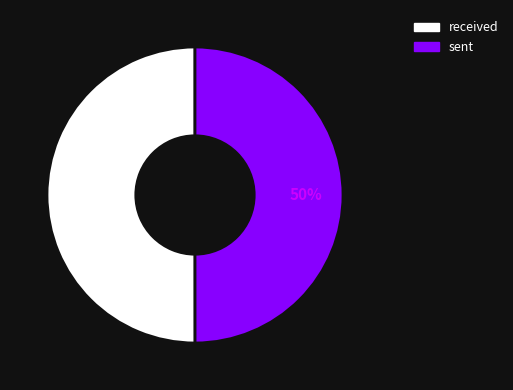

The sent slice represents 60% of the pie. True or false?

False